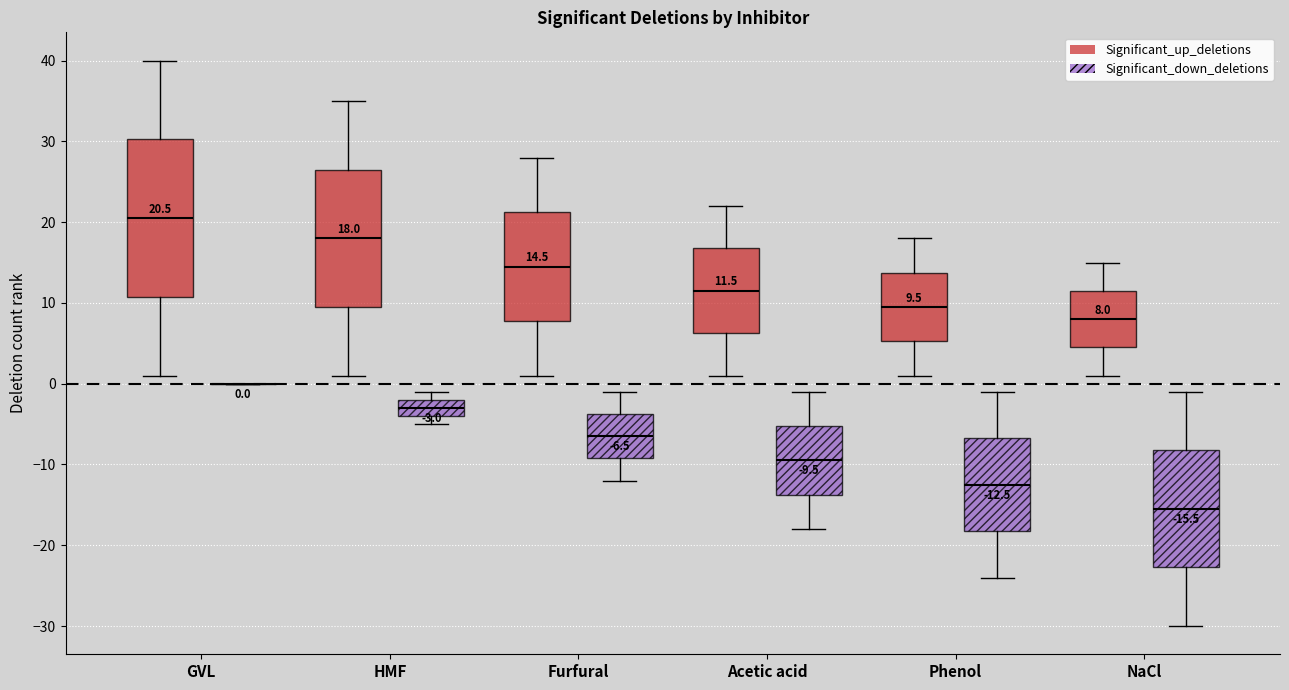

Which box is the tallest, from its lower edge to its upper edge?

GVL (Significant_up_deletions)